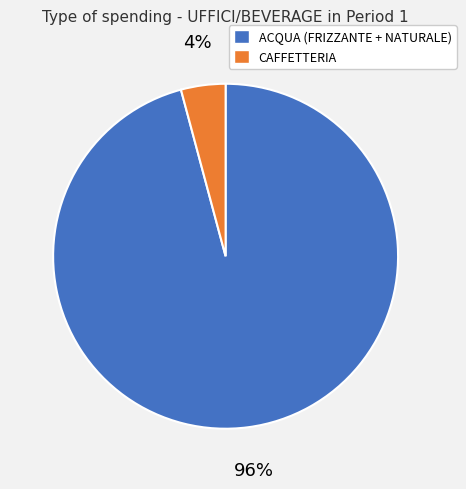

Is there a majority slice in this chart?

Yes